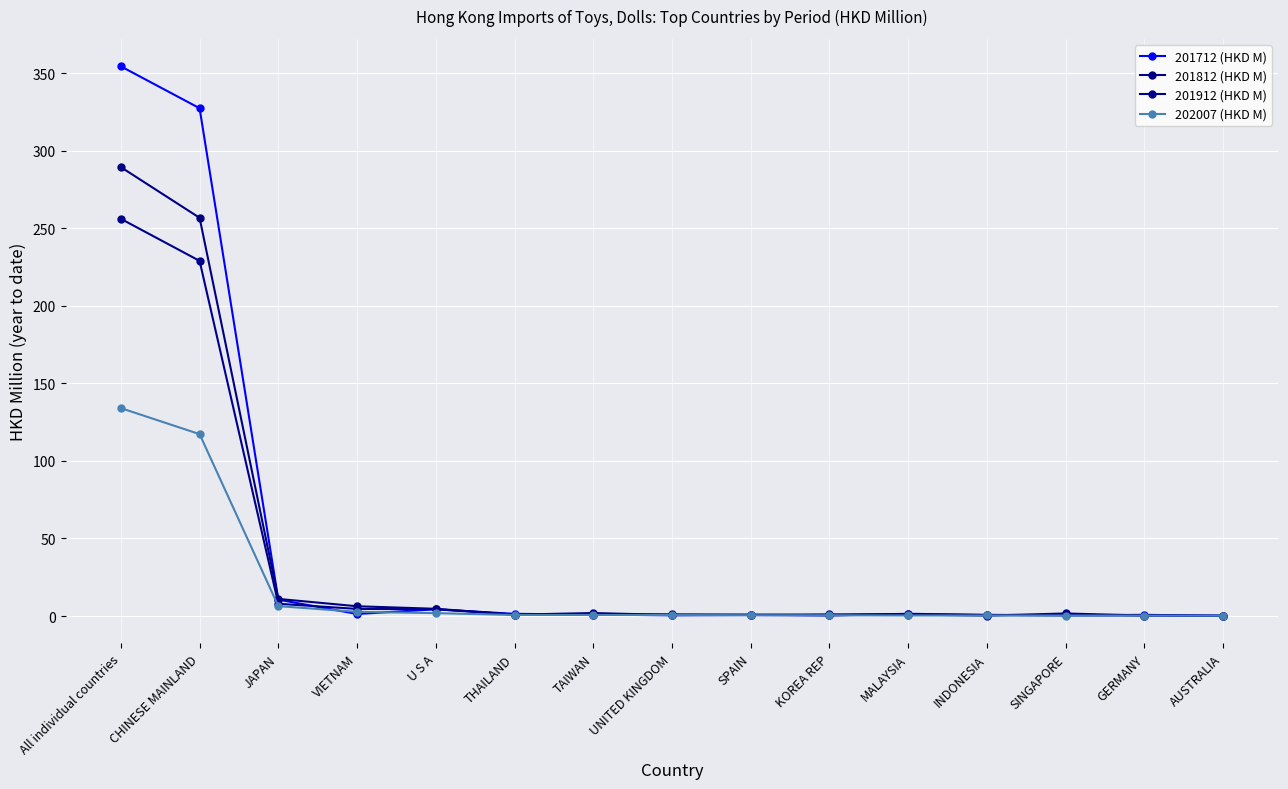

Does the chart have visible grid lines?

Yes